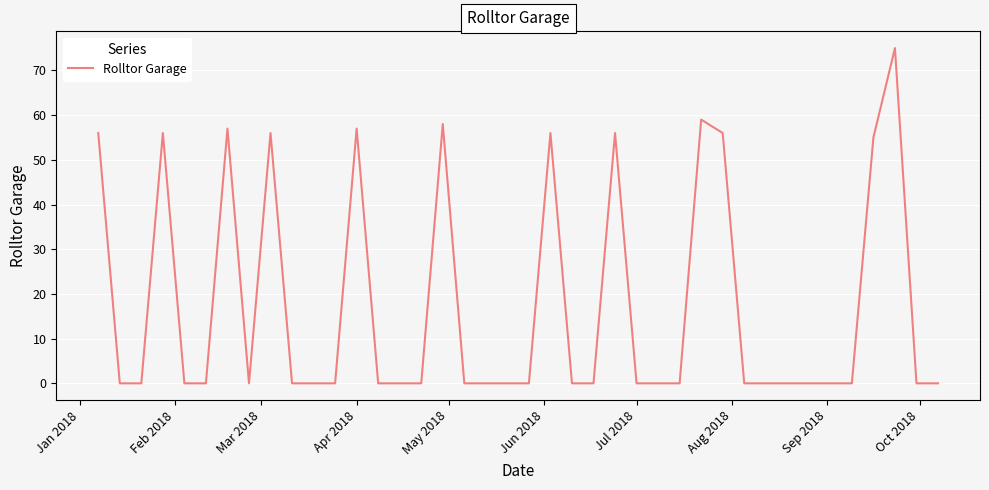

What is the difference between the maximum and minimum values?

75